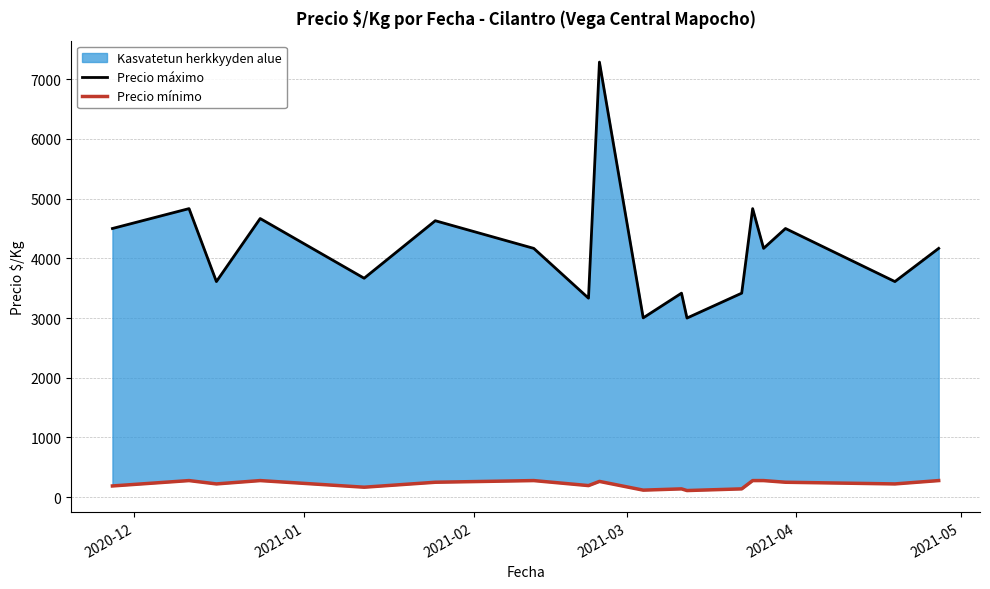

List the series in order of their peak value, highest first.

Precio máximo, Precio mínimo